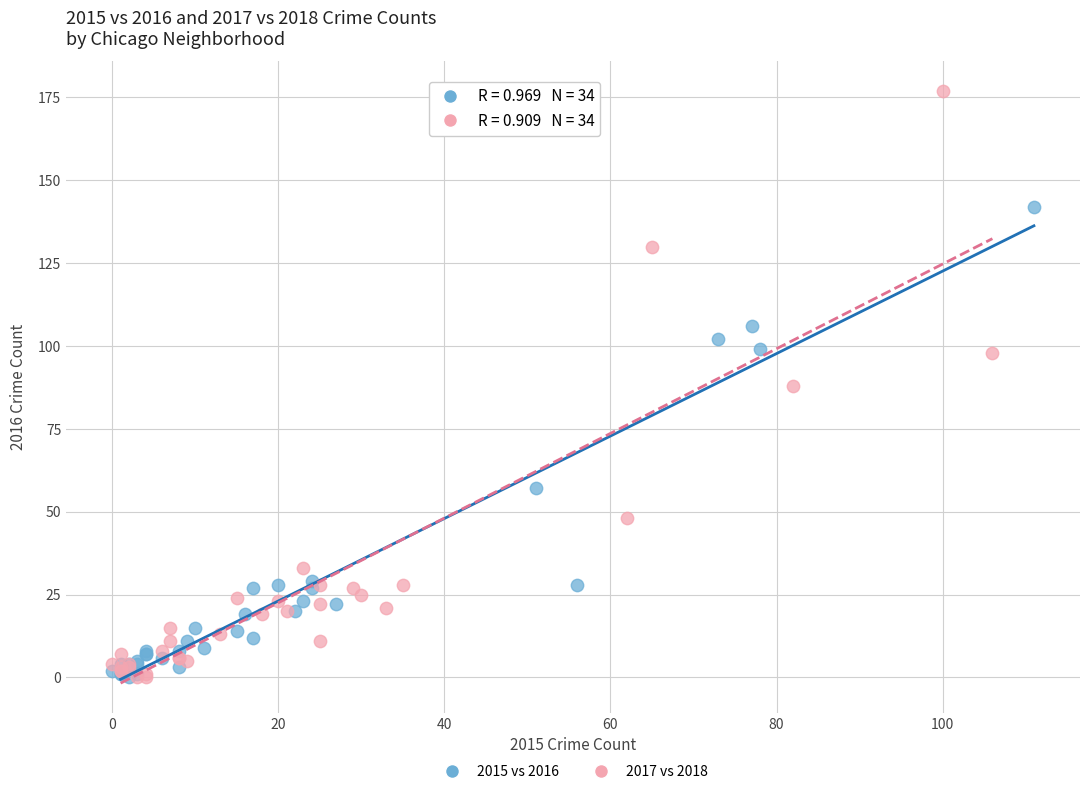

What are all the series names shown in the legend?

2015 vs 2016, 2017 vs 2018